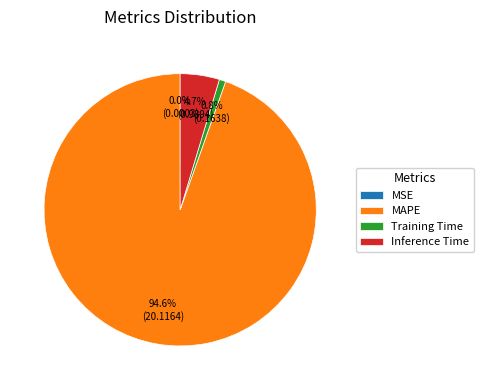

To the nearest percent, what portion does Training Time represent?

1%